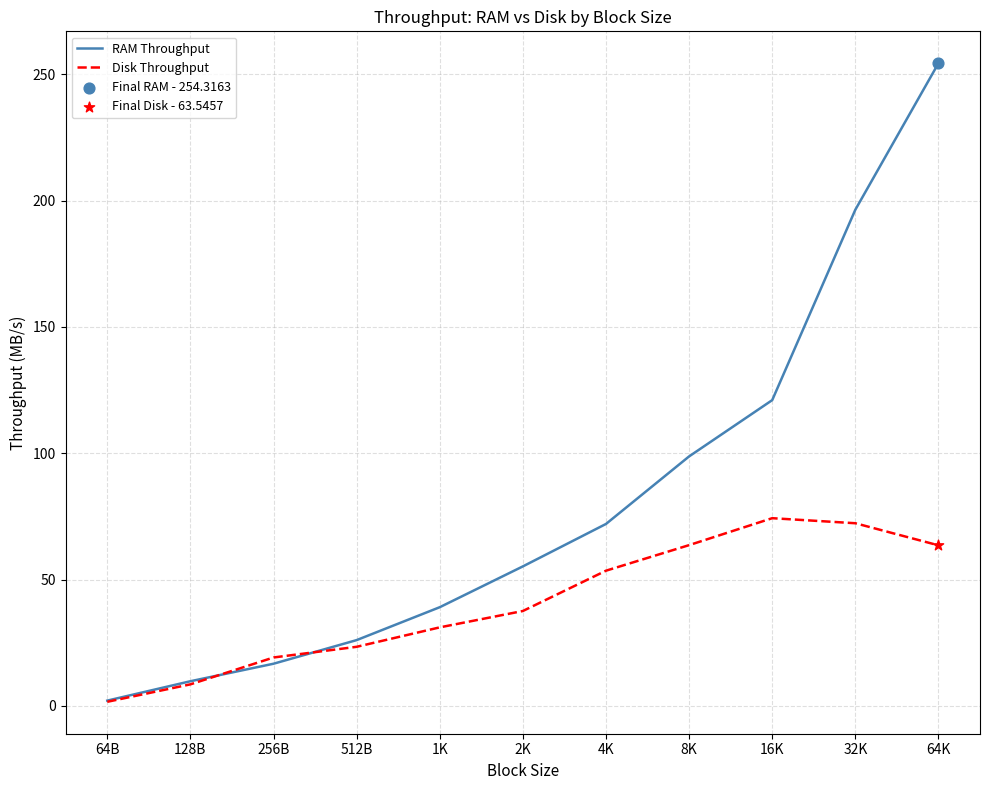

What is the spread (max minus min) of values at 4K?

18.5